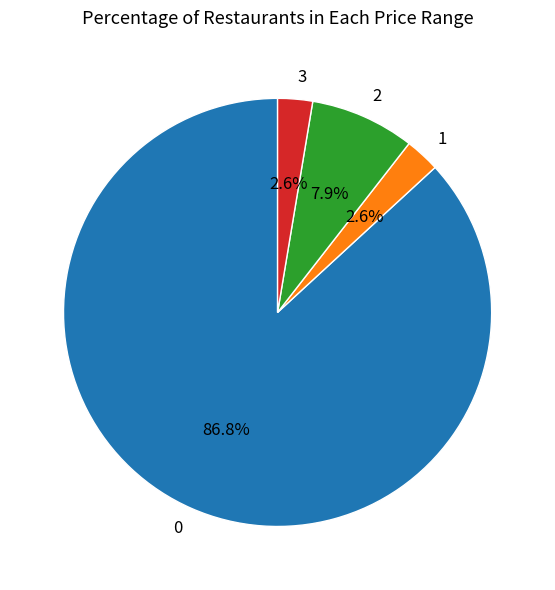

Combined, do 2 and 1 account for over 50%?

No